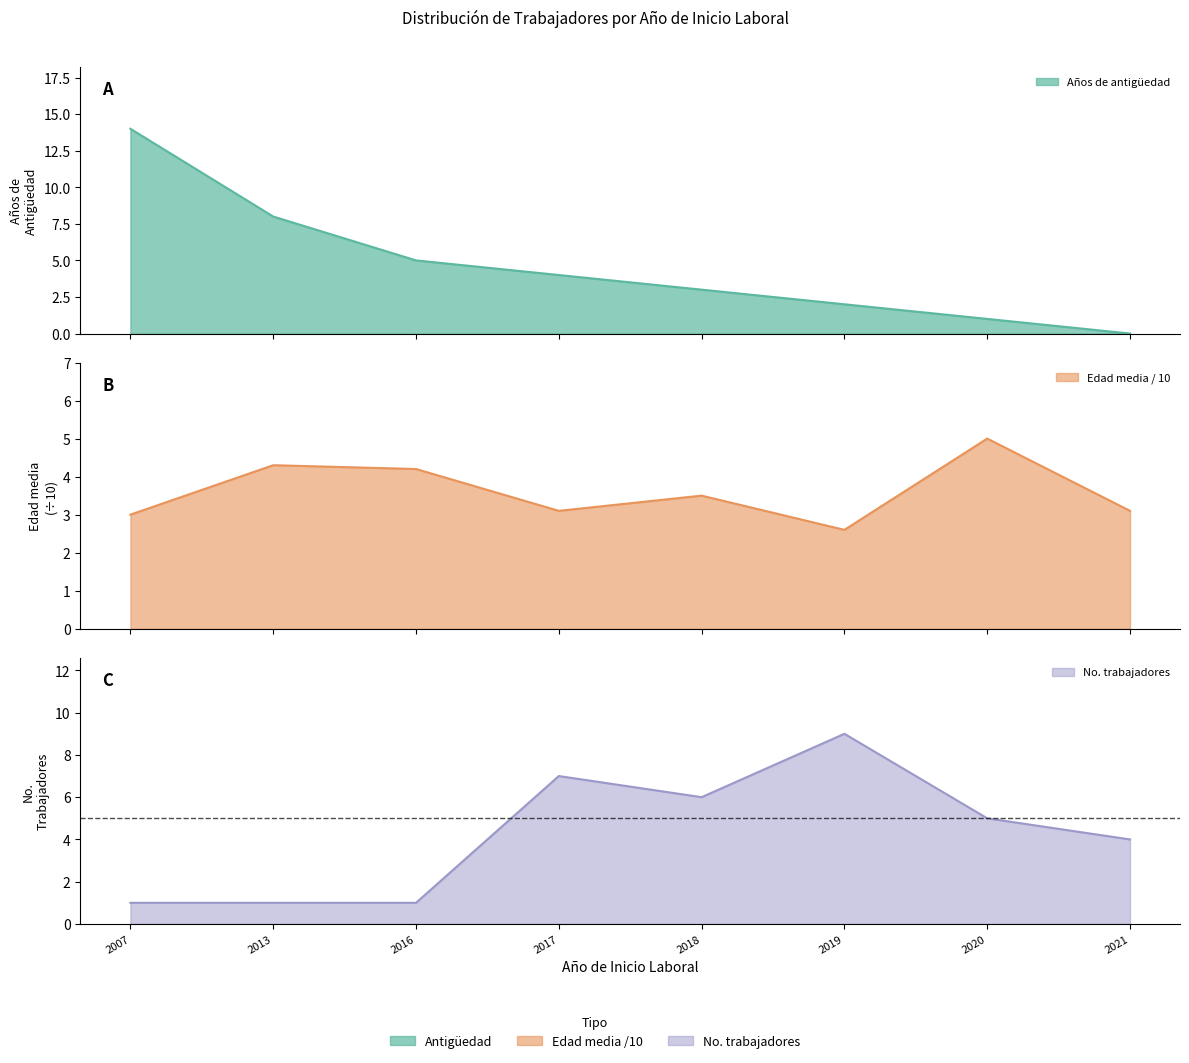

True or false: Edad promedio has a value of 1.0 at 2018.

False